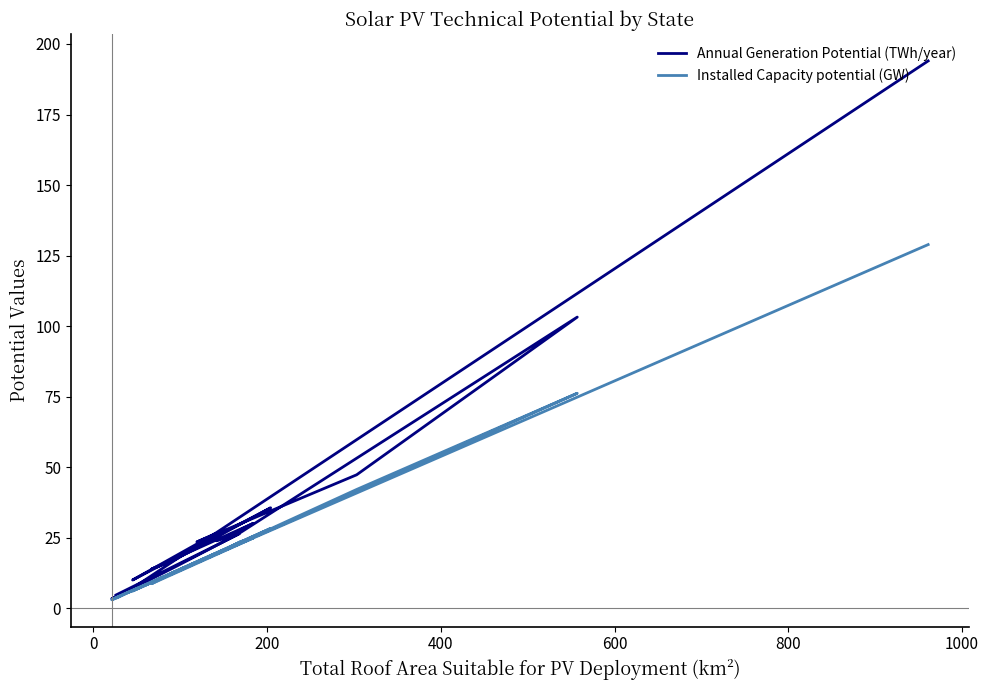

True or false: Annual Generation Potential (TWh/year) and Installed Capacity potential (GW) intersect in this chart.

False